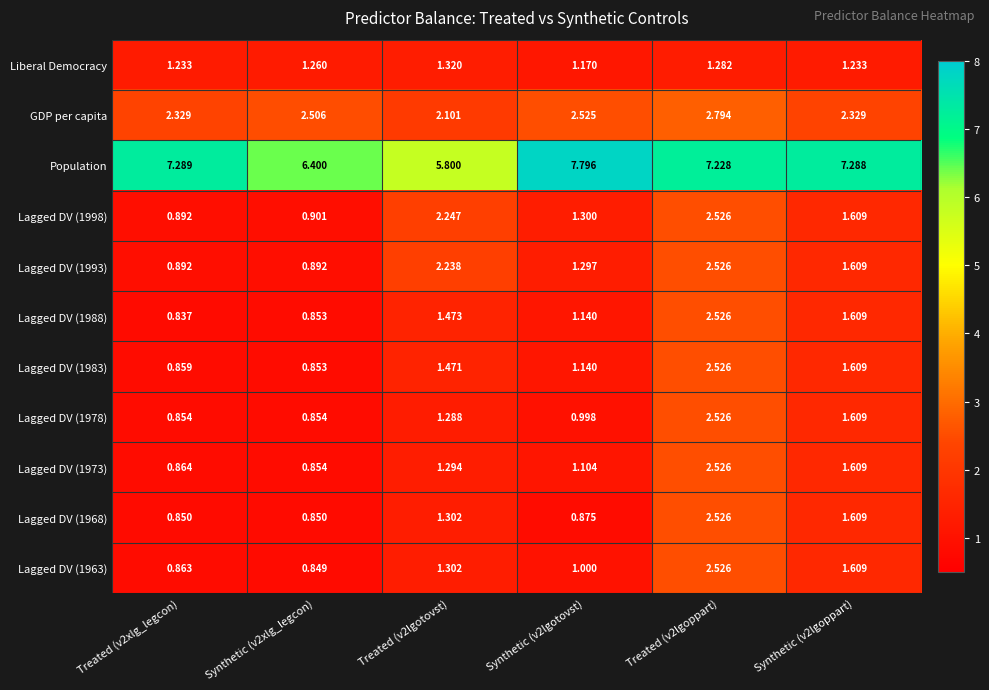

Which series changed the most between Synthetic (v2xlg_legcon) and Synthetic (v2lgotovst)?

Population